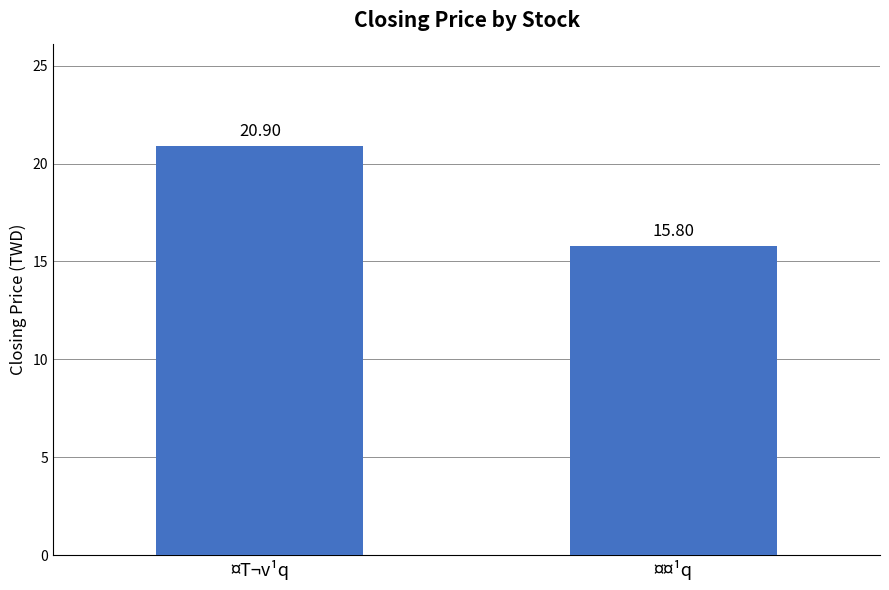

What is the difference between the values at ¤T¬v¹q and ¤¤¹q?

5.1